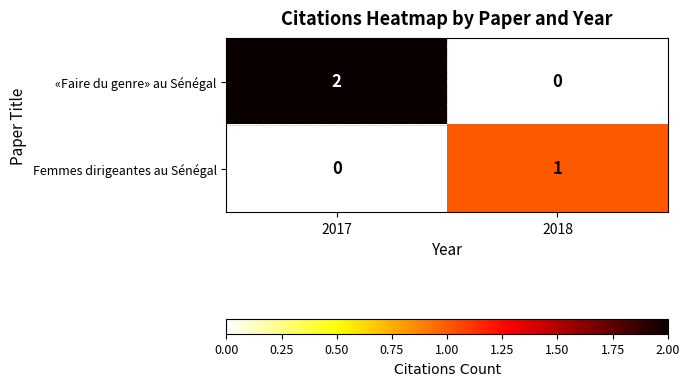

What is the spread (max minus min) of values at 2018?

1